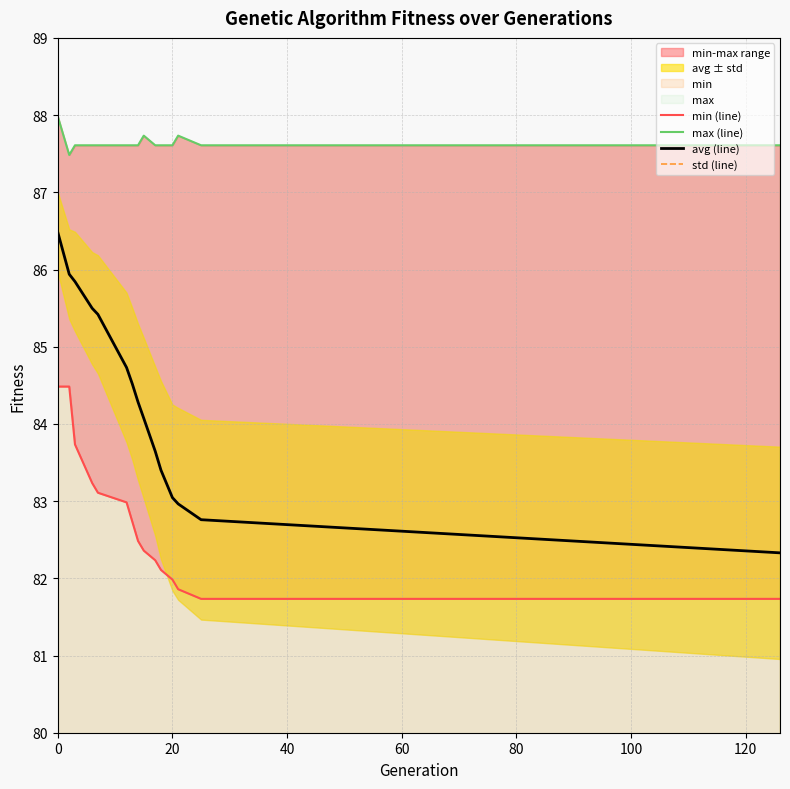

Reading left to right, extract all data points from this chart.

min (line): 84.5	84.5	83.7	83.2	83.1	83.0	82.7	82.5	82.4	82.2	82.1	82.0	81.9	81.7	81.7
max (line): 88.0	87.5	87.6	87.6	87.6	87.6	87.6	87.6	87.7	87.6	87.6	87.6	87.7	87.6	87.6
avg (line): 86.5	85.9	85.8	85.5	85.4	84.7	84.5	84.3	84.1	83.6	83.4	83.0	83.0	82.8	82.3
std (line): 0.5	0.6	0.6	0.7	0.8	1.0	1.0	1.0	1.0	1.1	1.2	1.2	1.2	1.3	1.4